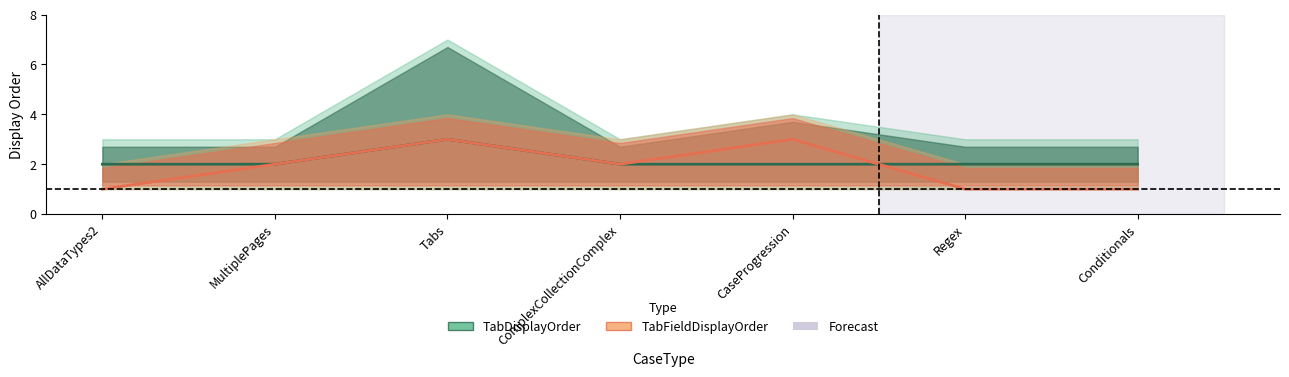

At which category is the sum across all series the highest?

Tabs